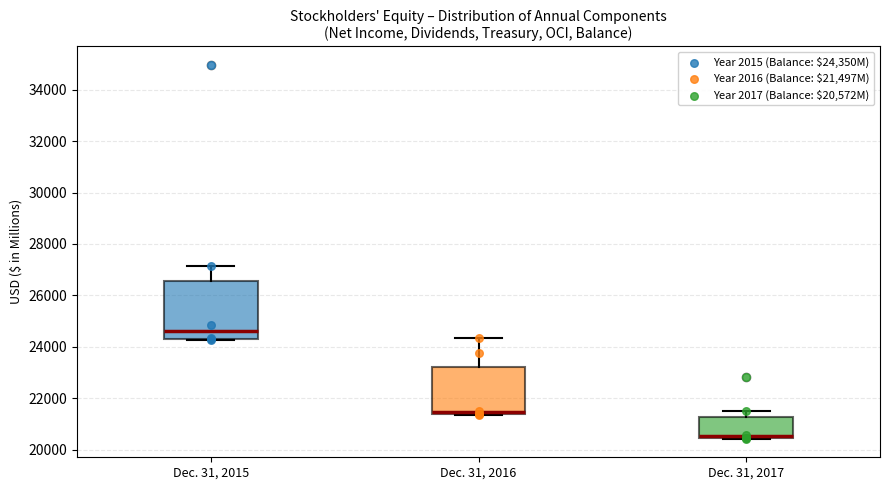

Where is the upper edge of the box for Dec. 31, 2016 on the y-axis? The values are not printed on the chart, so give them approximately, as read against the axis.

23200